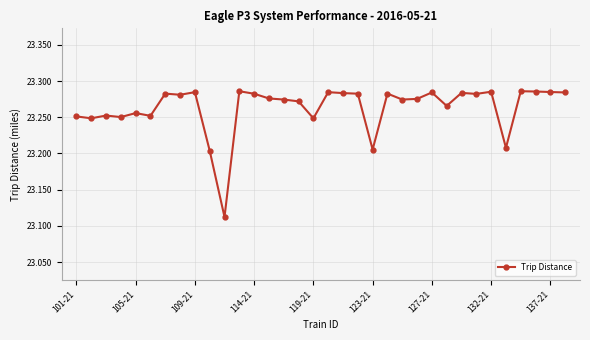

True or false: the data has more than 0 interior local peaks.

True